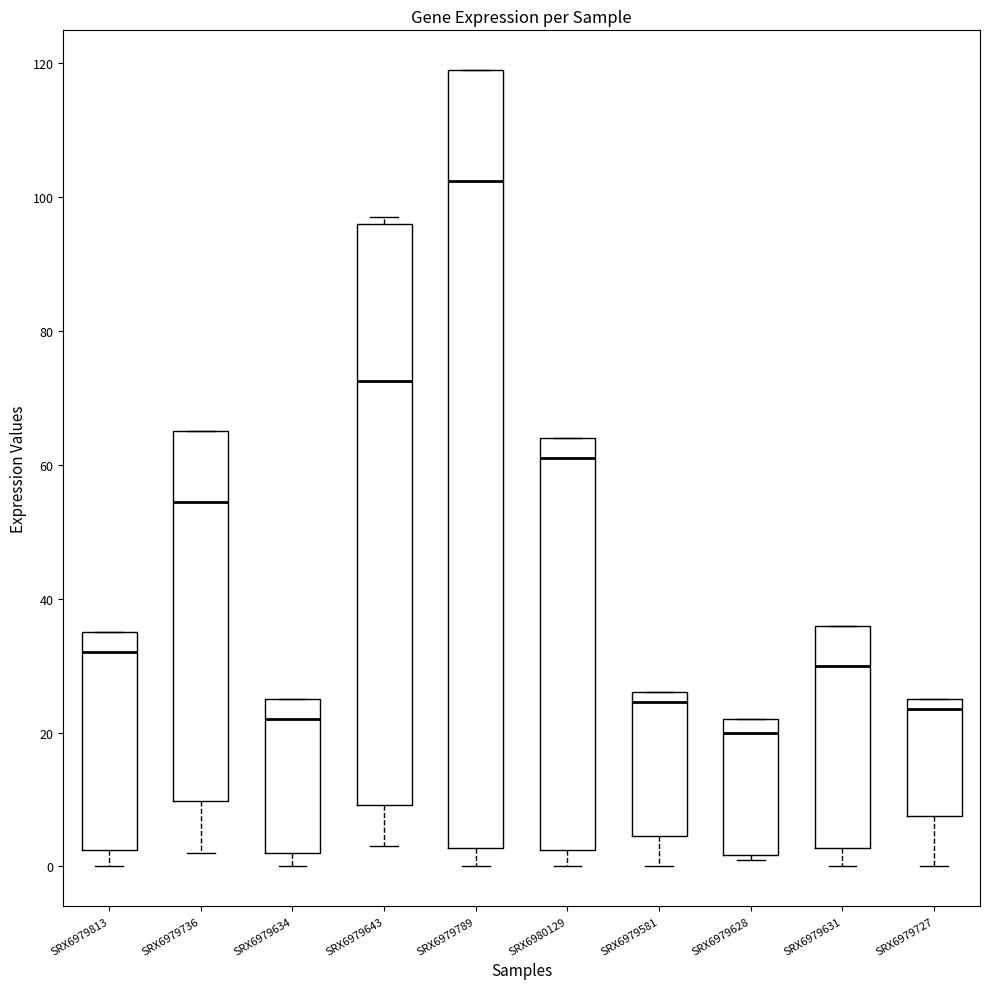

Which box is the tallest, from its lower edge to its upper edge?

SRX6979789